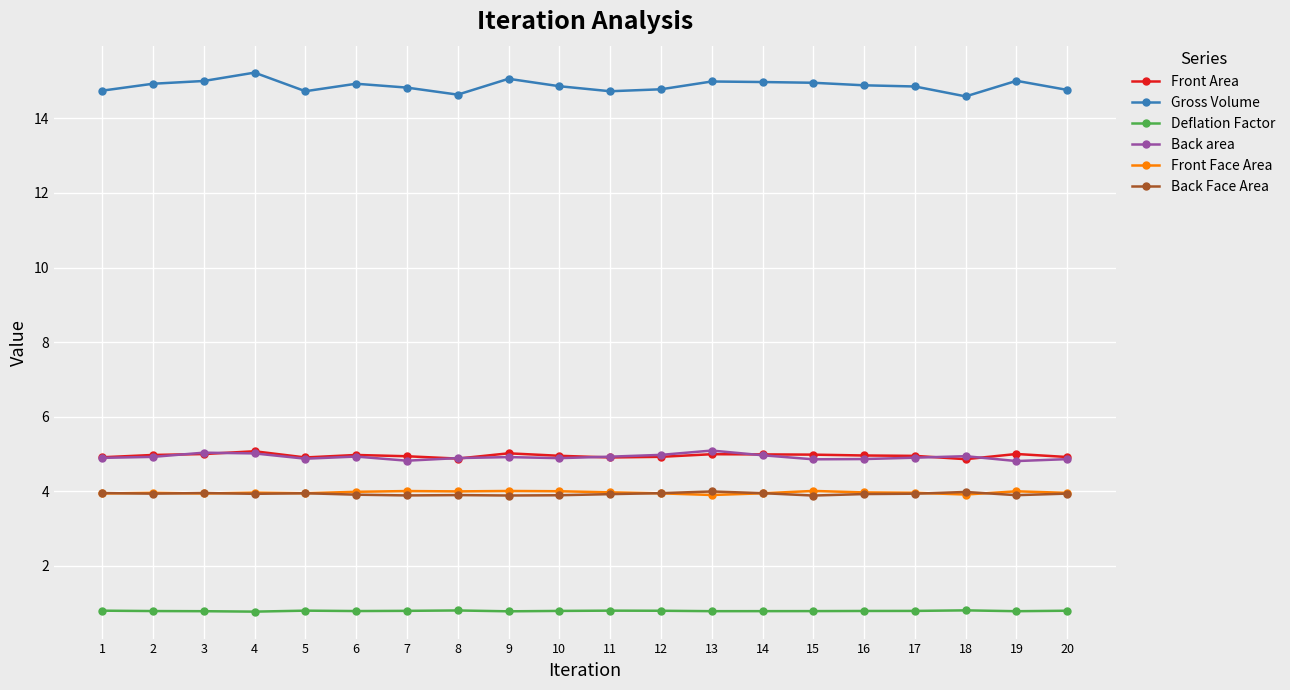

Which series has the largest total across all categories?

Gross Volume